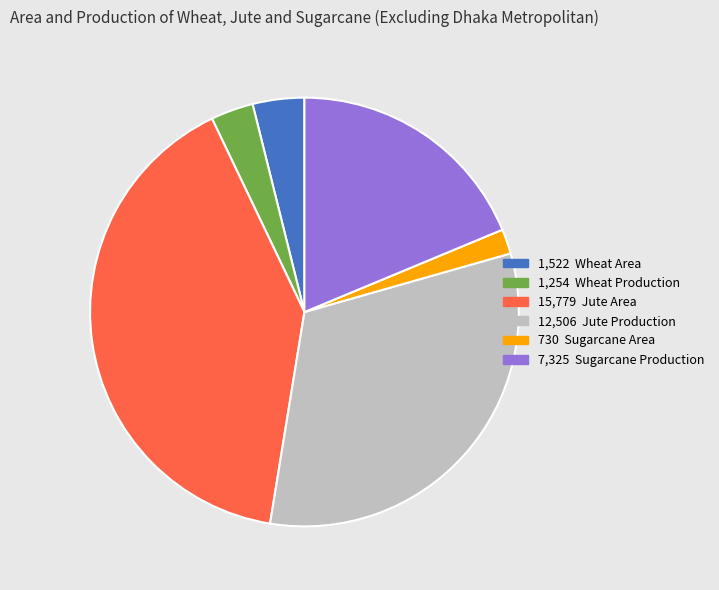

Does any single category account for the majority?

No